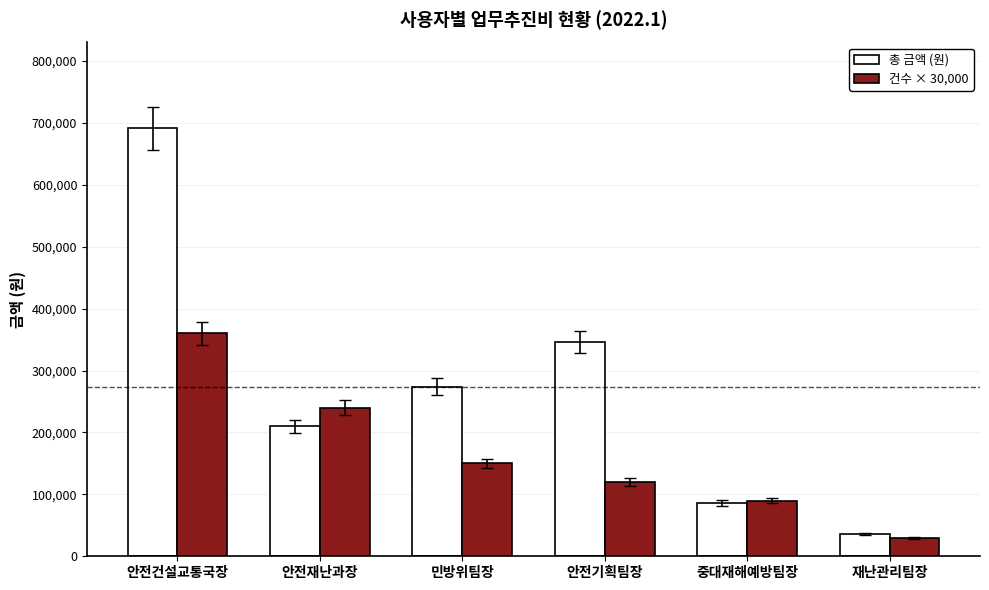

What value does the 건수 × 30,000 series have at 안전건설교통국장, to the nearest 100?

360000